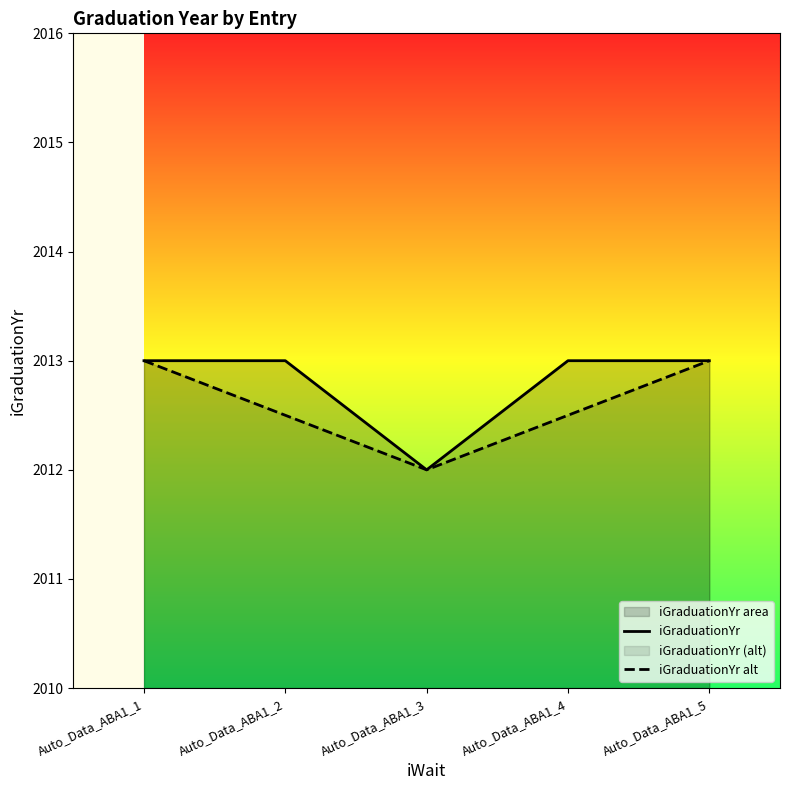

What is the total value across all series at Auto_Data_ABA1_4?

4025.5